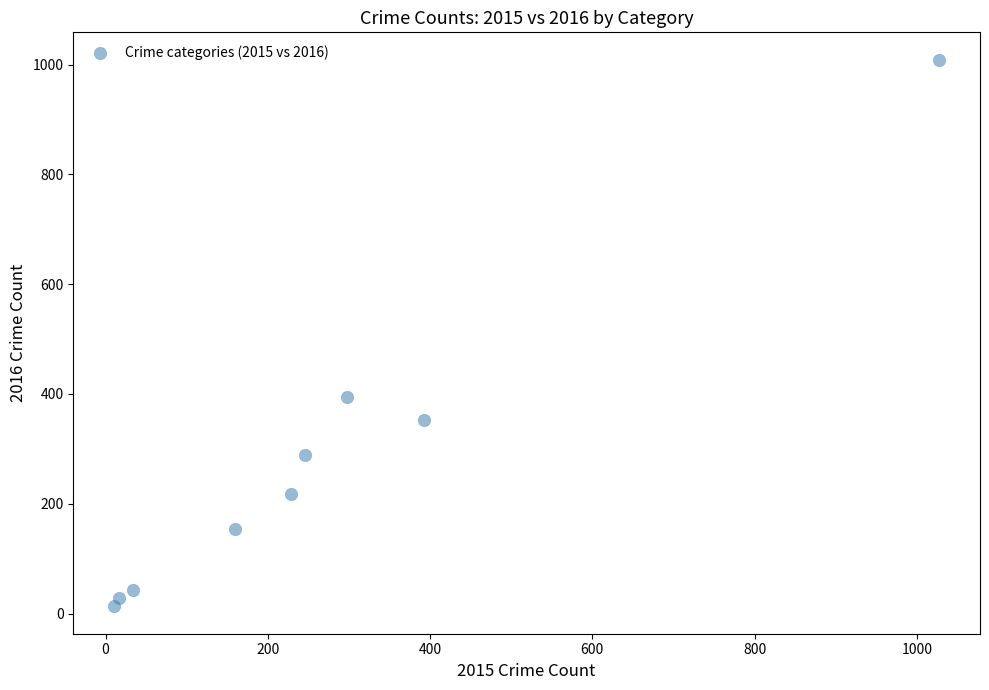

What Y value in the scatter plot is closest to 511?

394